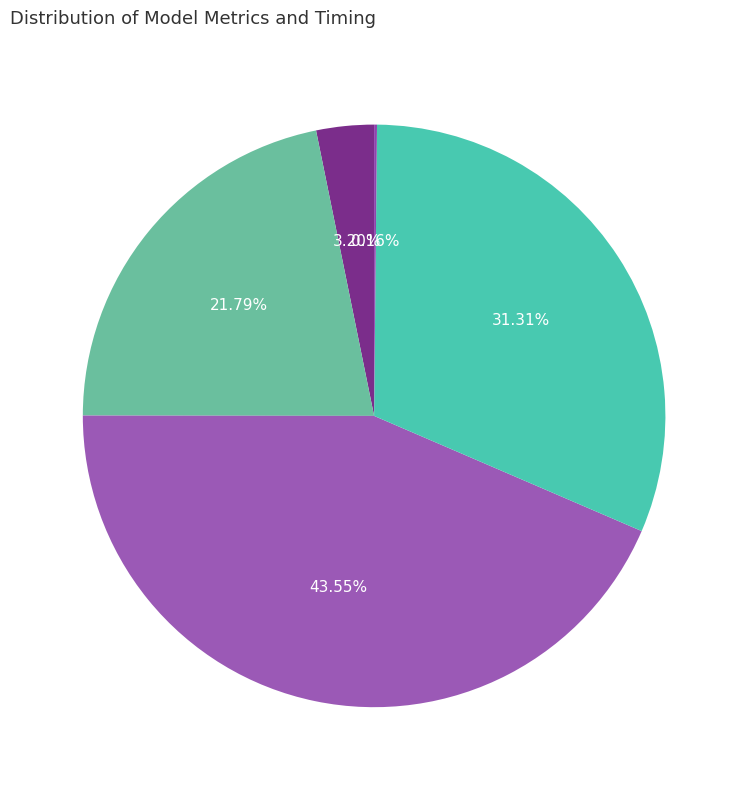

Is there any slice that represents more than half of the pie?

No